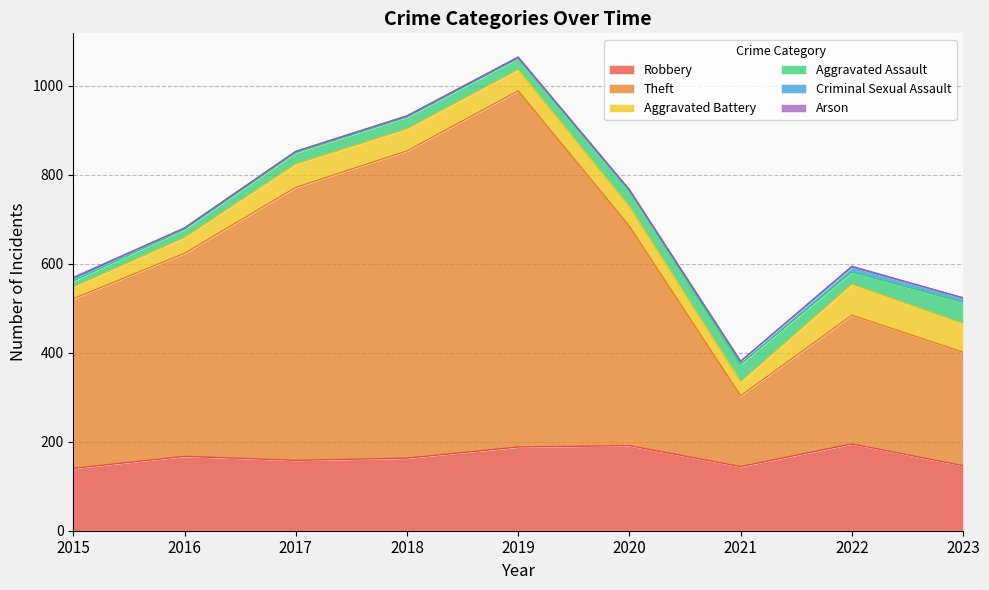

List the labels in order of Aggravated Battery value, largest first.

2022, 2023, 2017, 2018, 2019, 2020, 2016, 2021, 2015